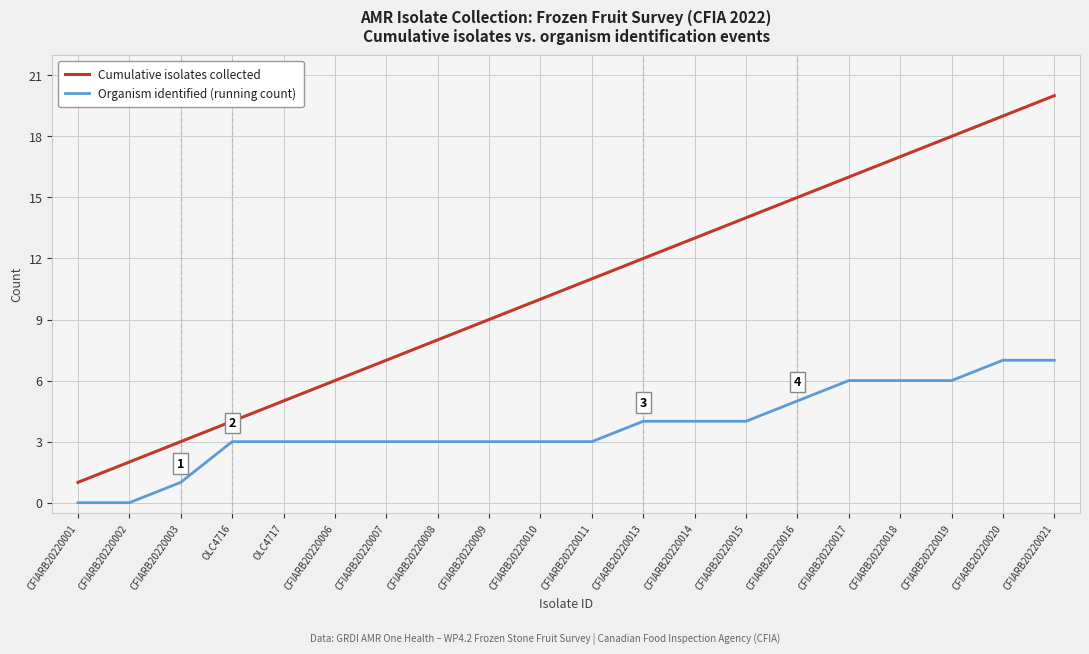

True or false: Organism identified (running count) has a value of 5 at OLC4716.

False